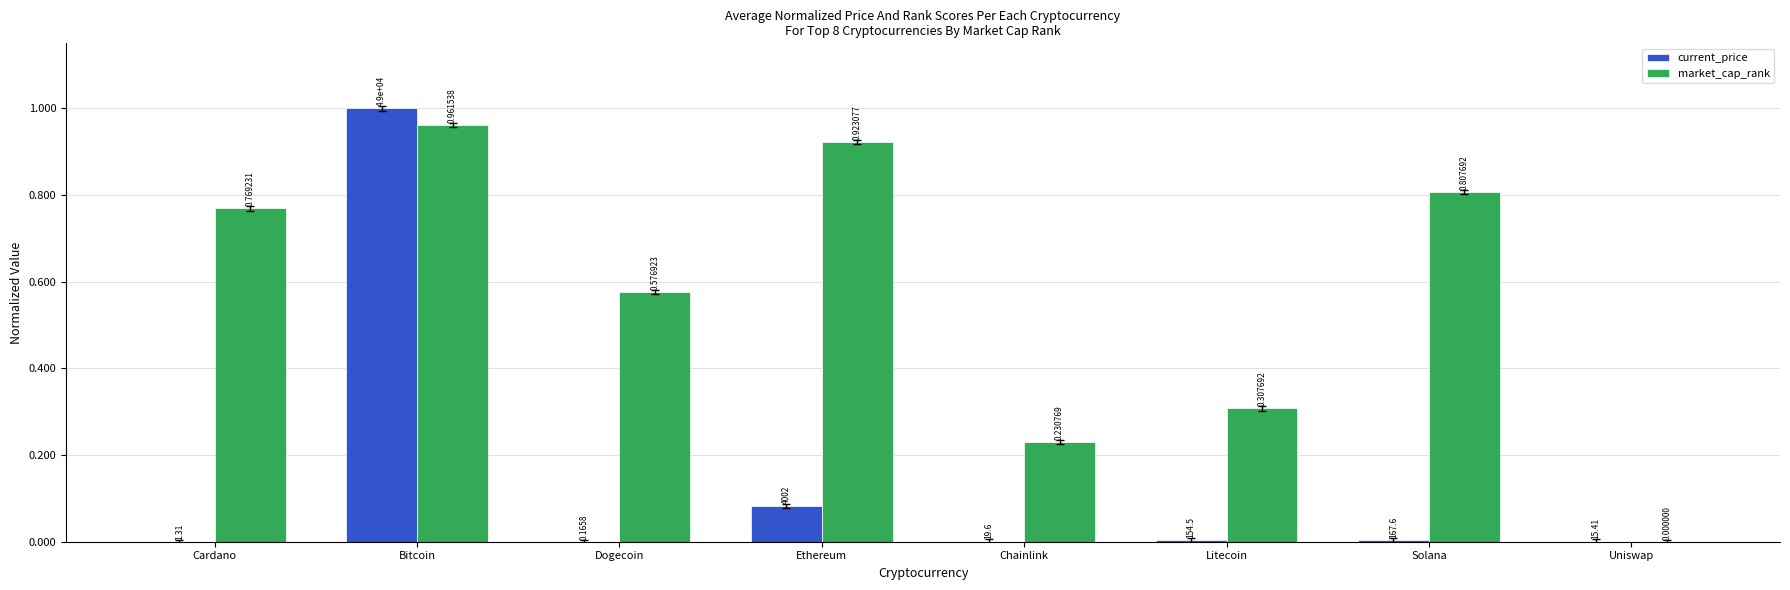

Which series has the largest total across all categories?

market_cap_rank